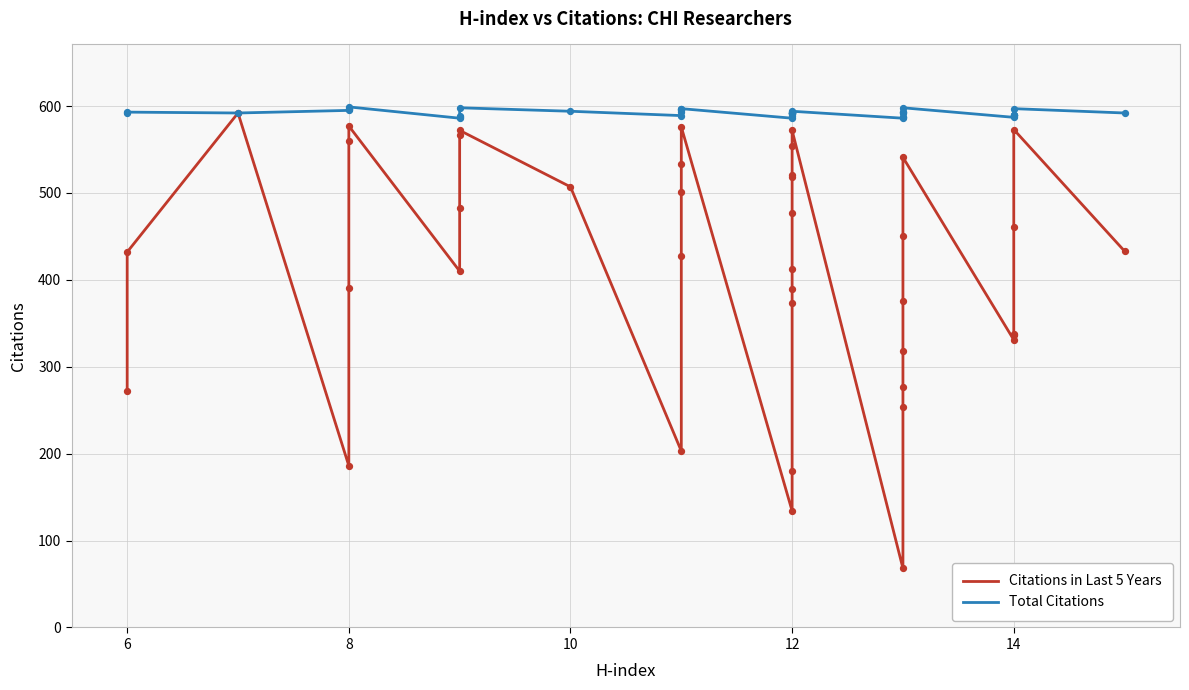

Which series reaches the maximum Y coordinate?

Total Citations